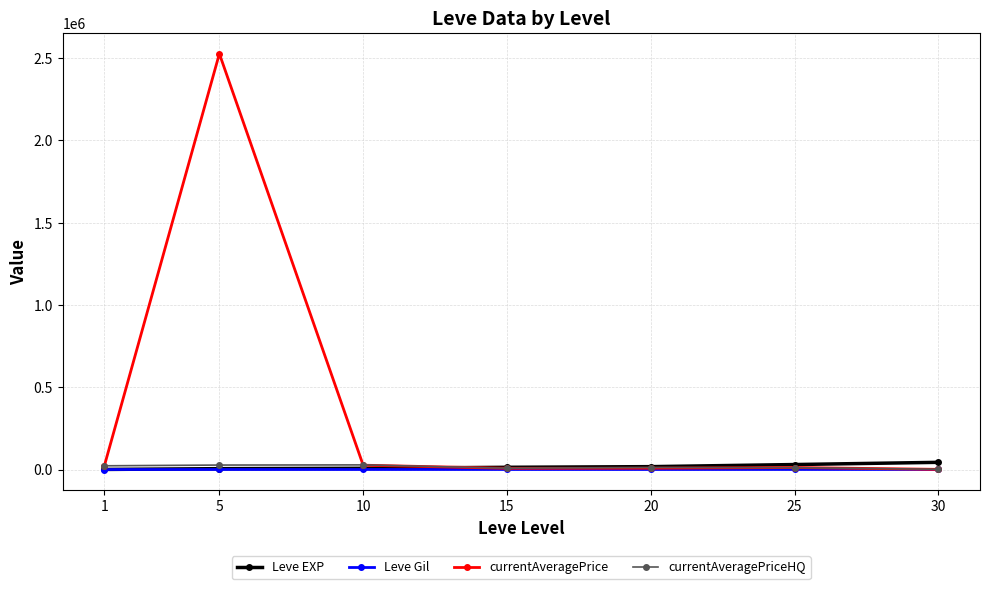

What is the value of the Leve Gil point at the 2nd from the left?

159.0